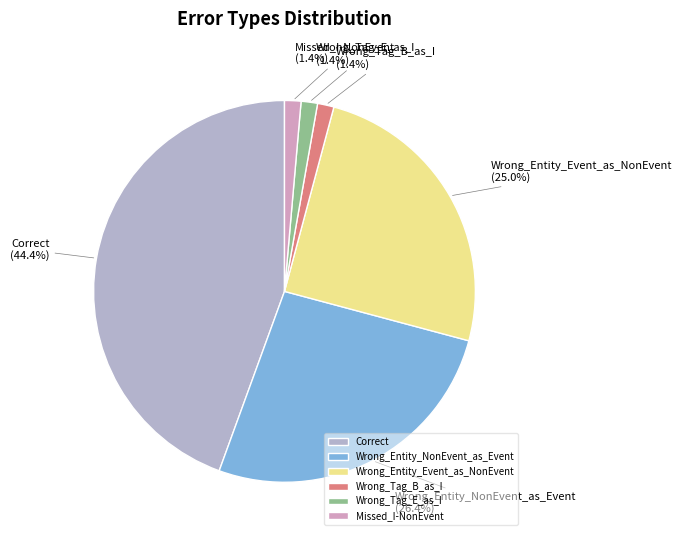

What is the largest slice in the pie chart?

Correct